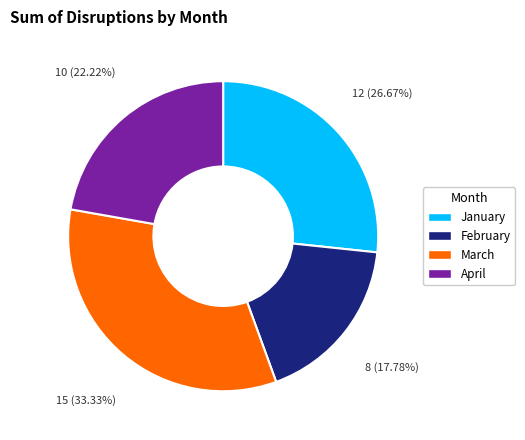

Between April and February, which is larger?

April